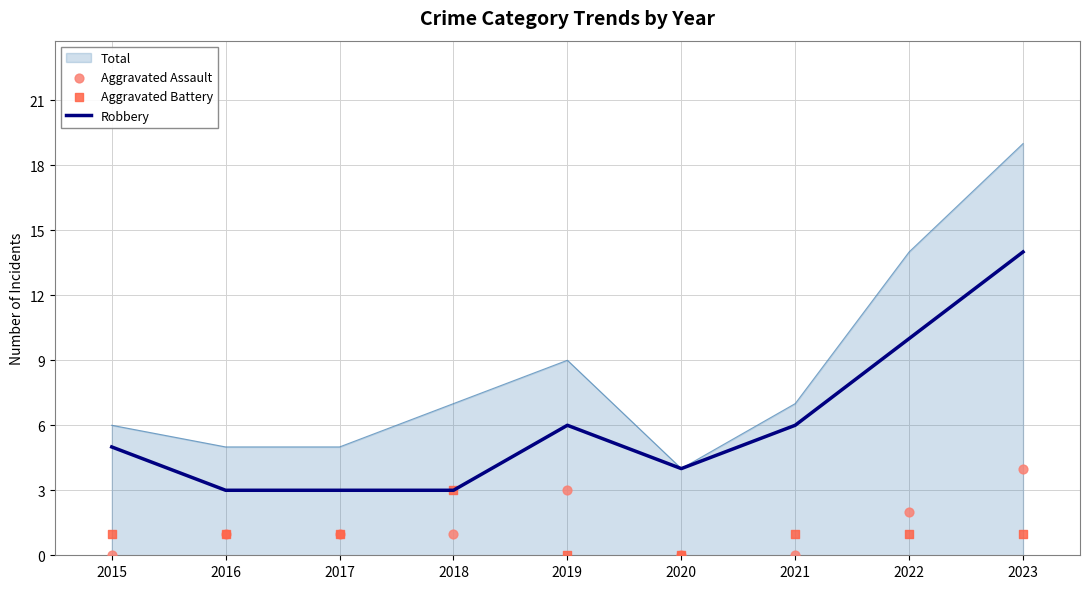

Is it true that Total equals 5 at 2017?

True